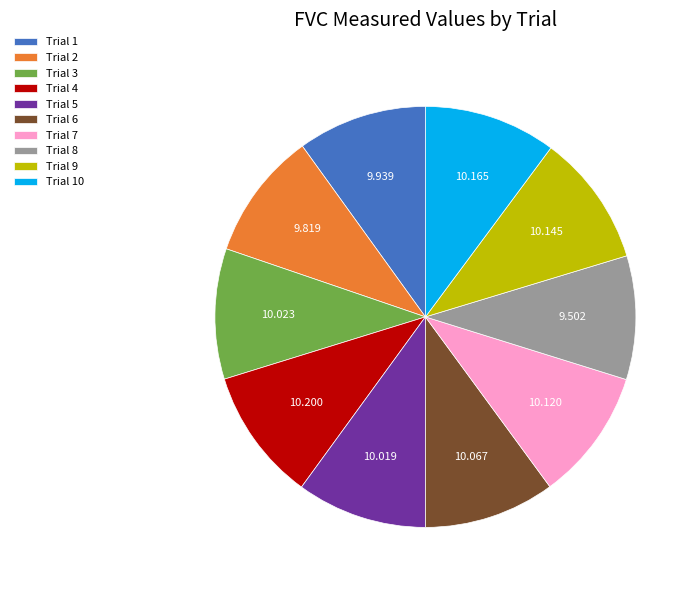

True or false: Trial 9 accounts for 21% of the total.

False